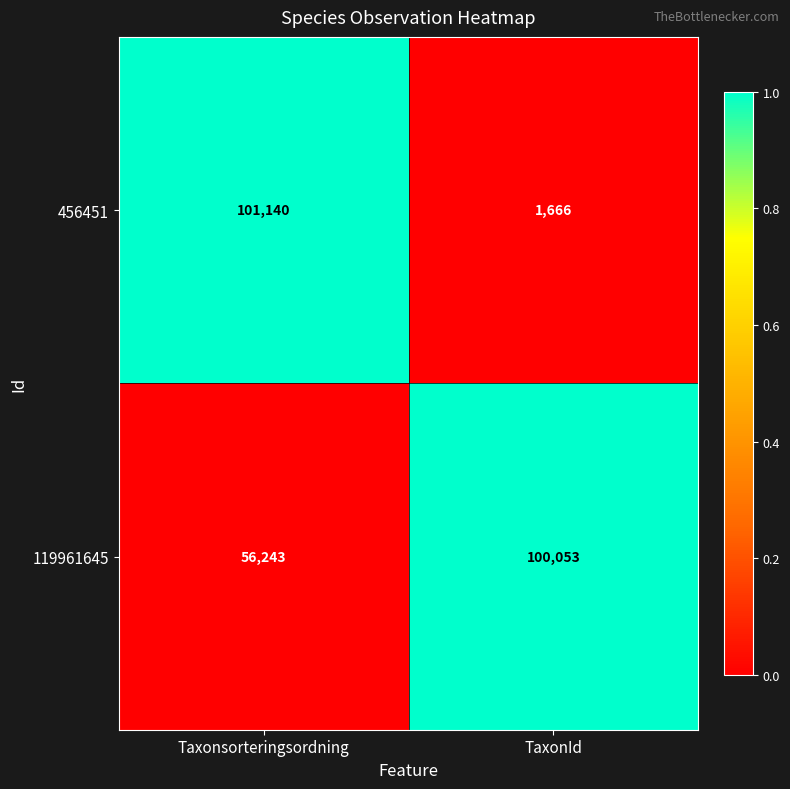

True or false: 456451 has a value of 2364 at TaxonId.

False